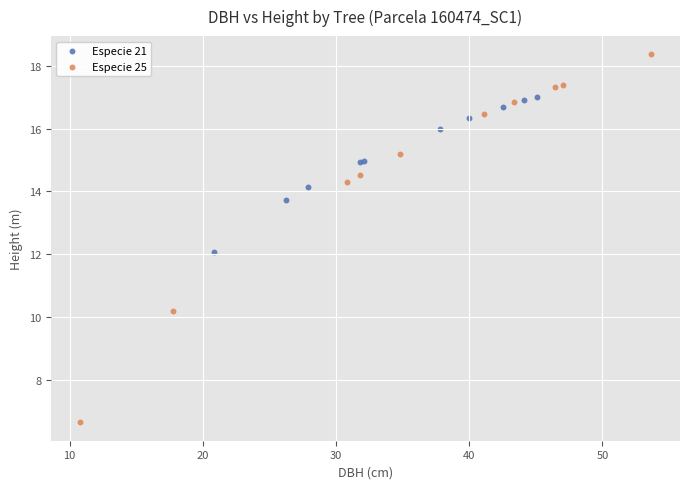

Which series has the widest spread of Y values?

Especie 25